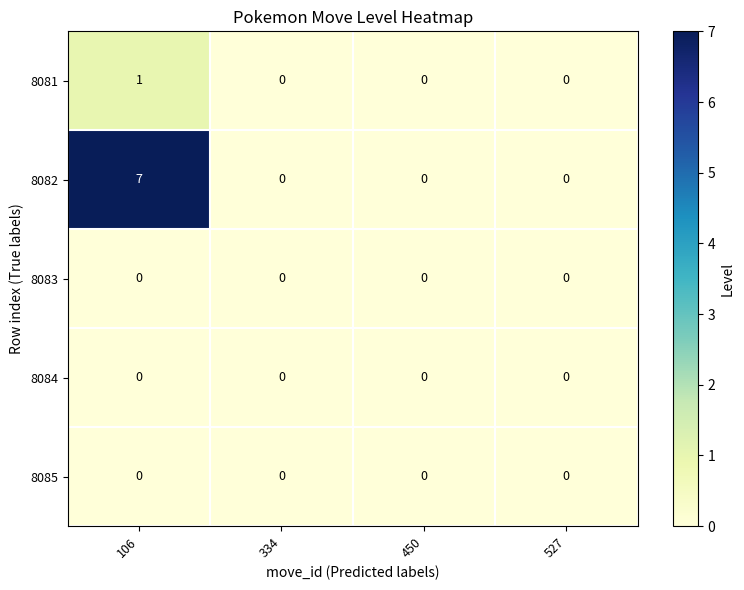

What is the maximum value shown in the chart?

7